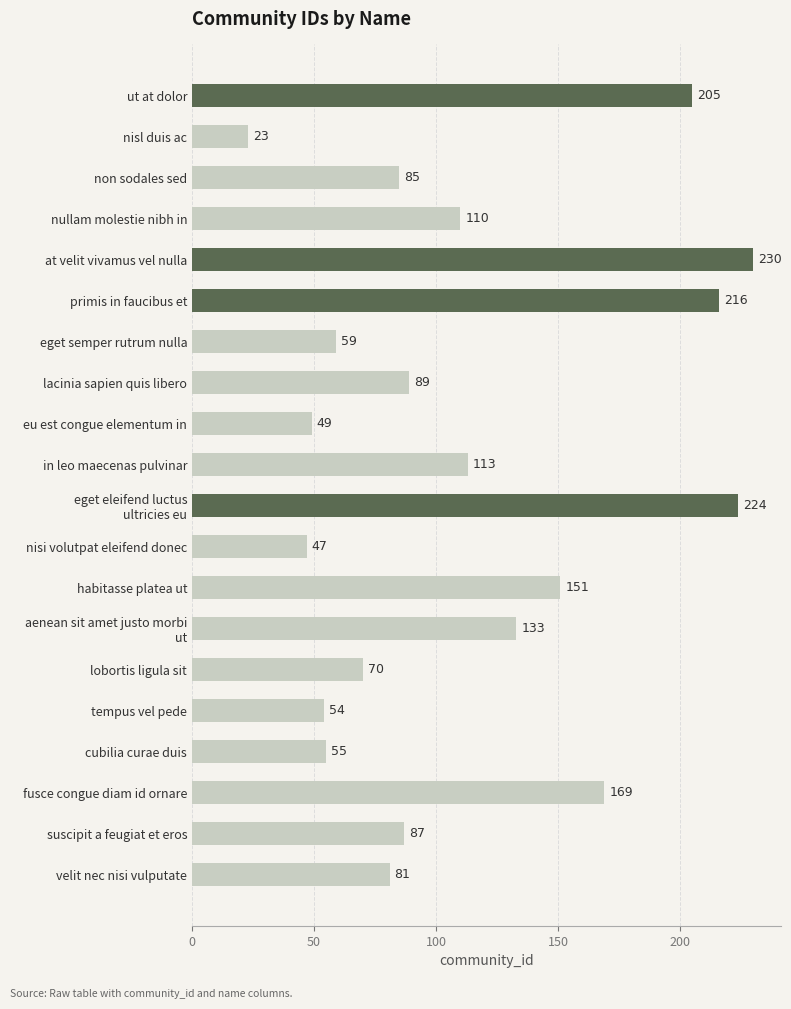

What is the sum of all values?

2250